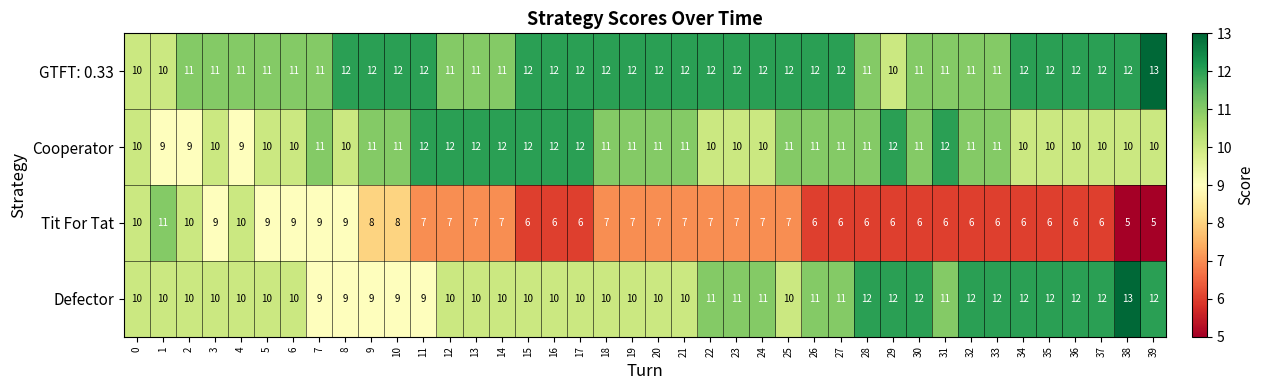

What is the difference between the highest and lowest values at 28?

6